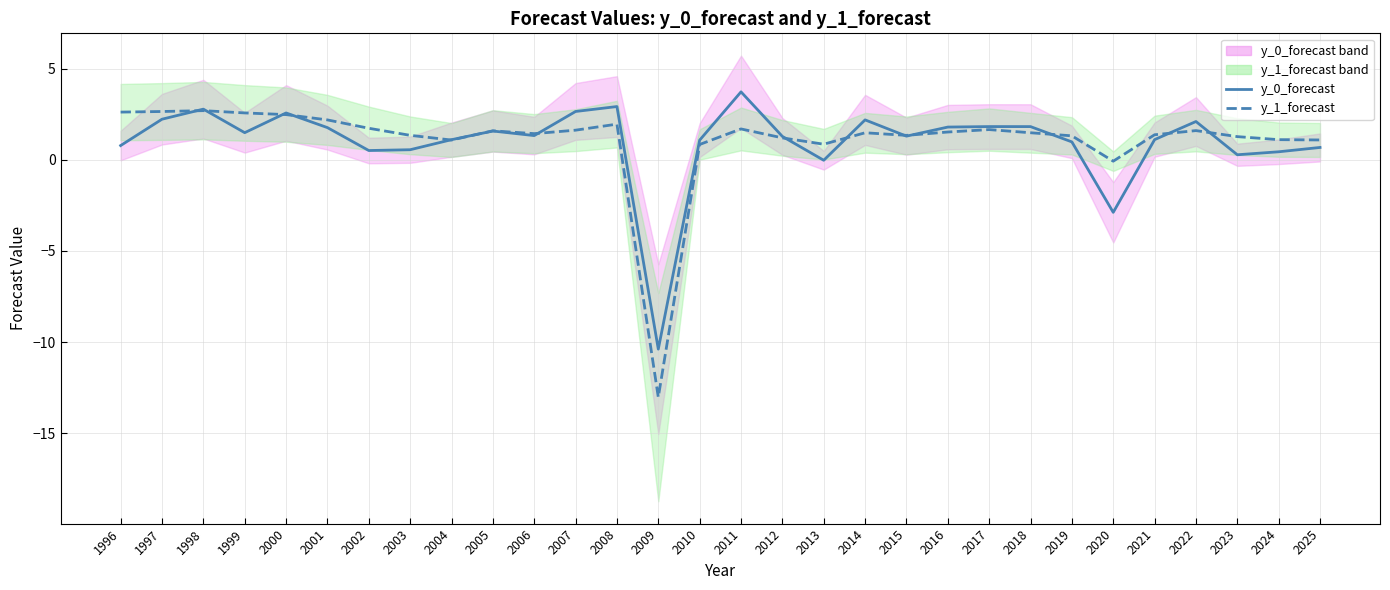

Which category has the highest value in the y_1_forecast series?

1998